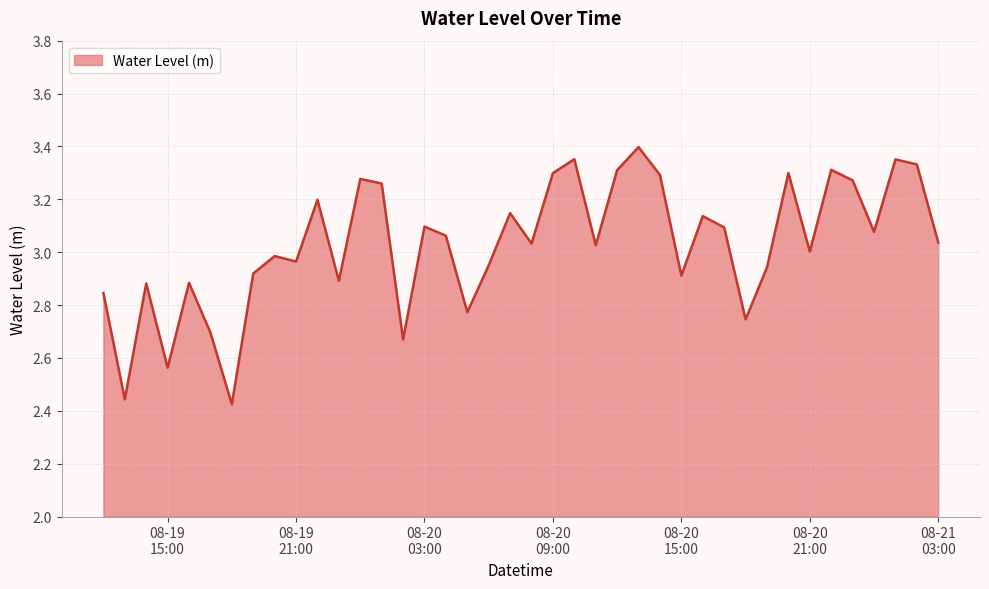

What is the difference between the maximum and minimum values?

1.0